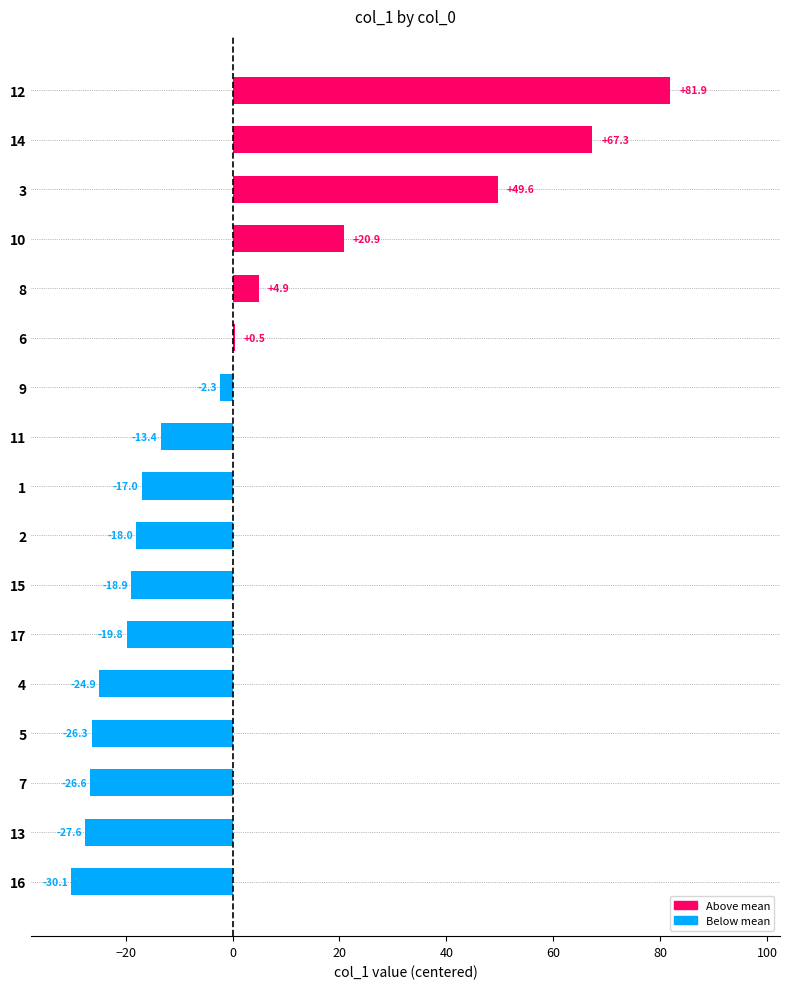

Does the chart contain stacked bars?

No